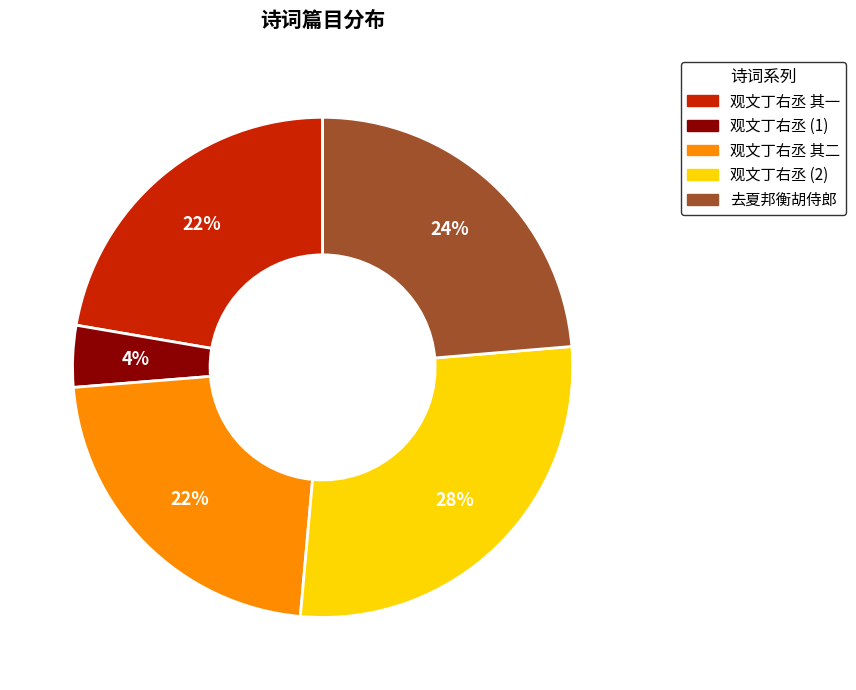

Is there any slice that represents more than half of the pie?

No